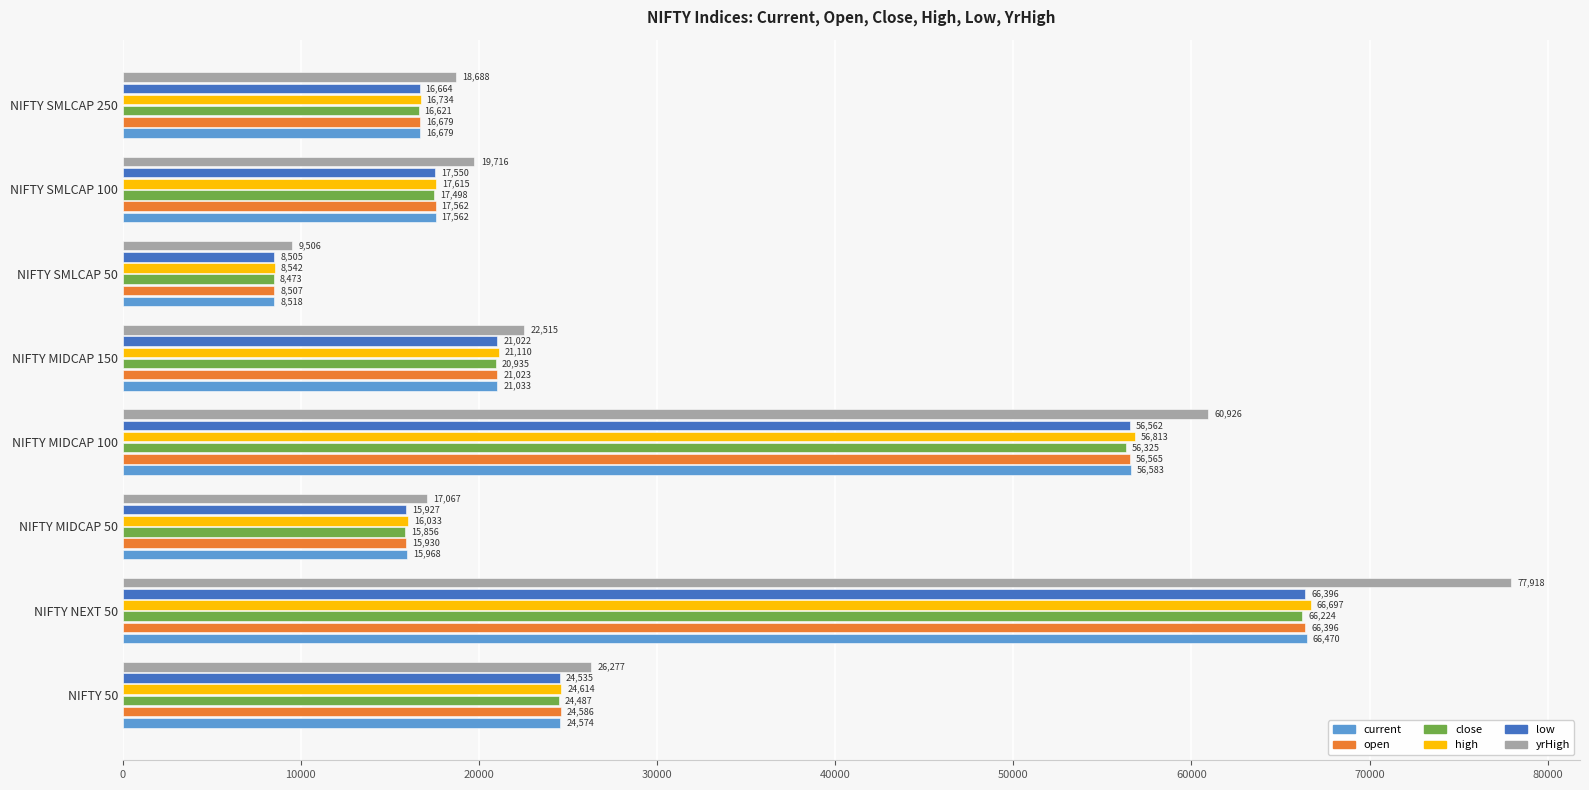

What is the minimum value for low?

8504.6